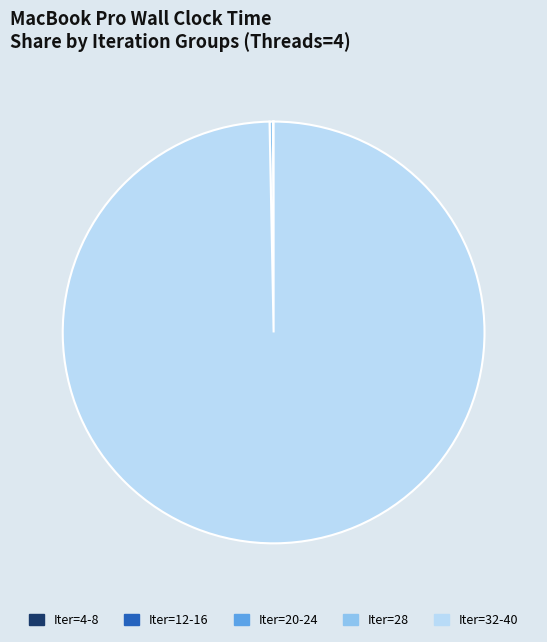

Which slice represents more than half of the pie?

Iter=32-40